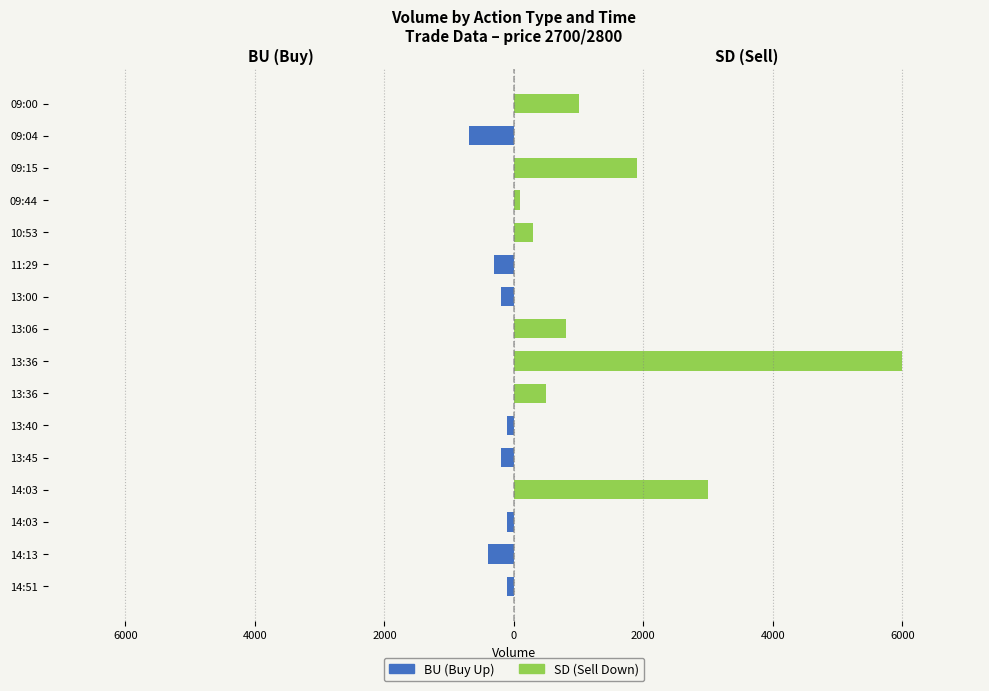

Count the BU values in the range -200 to 0.

13